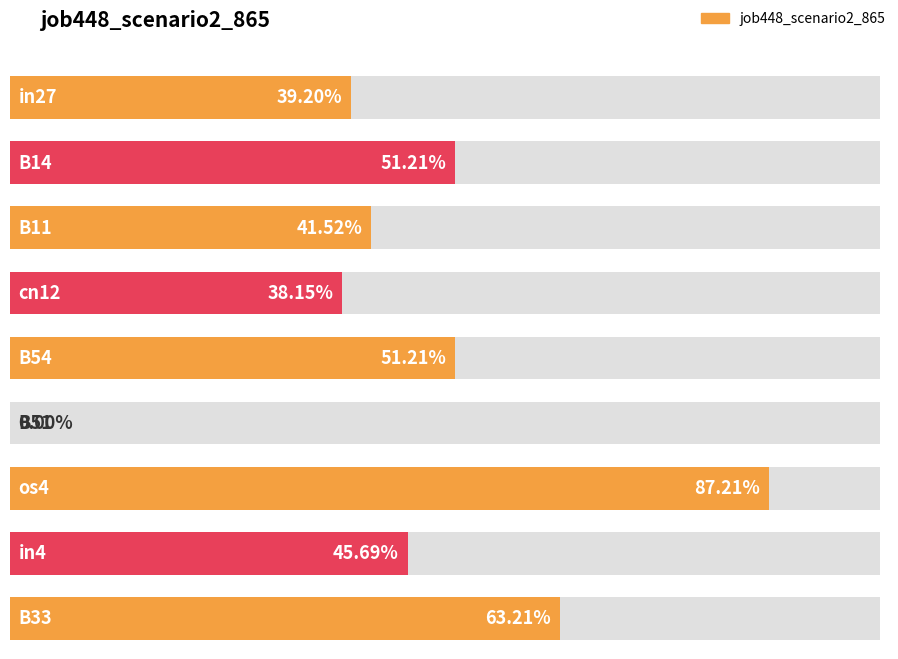

What is the change in value from B51 to in4?

+0.5